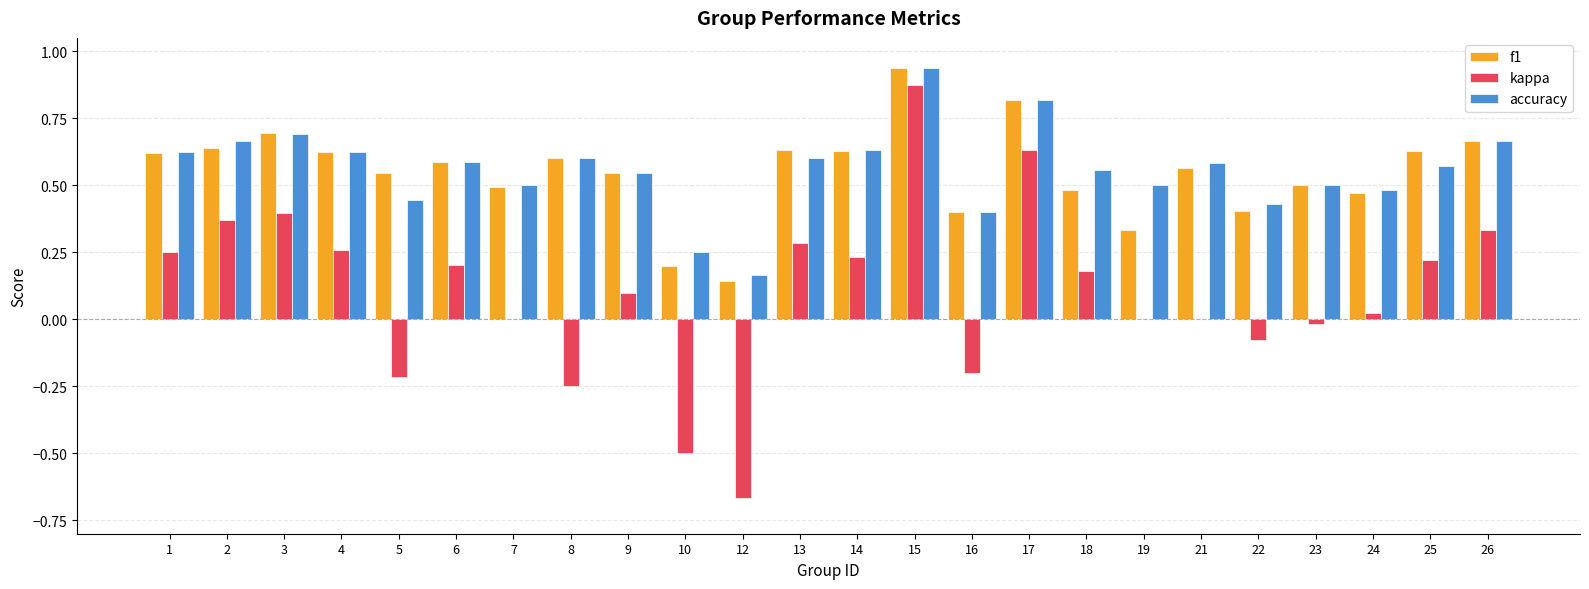

At which category is the sum across all series the highest?

15